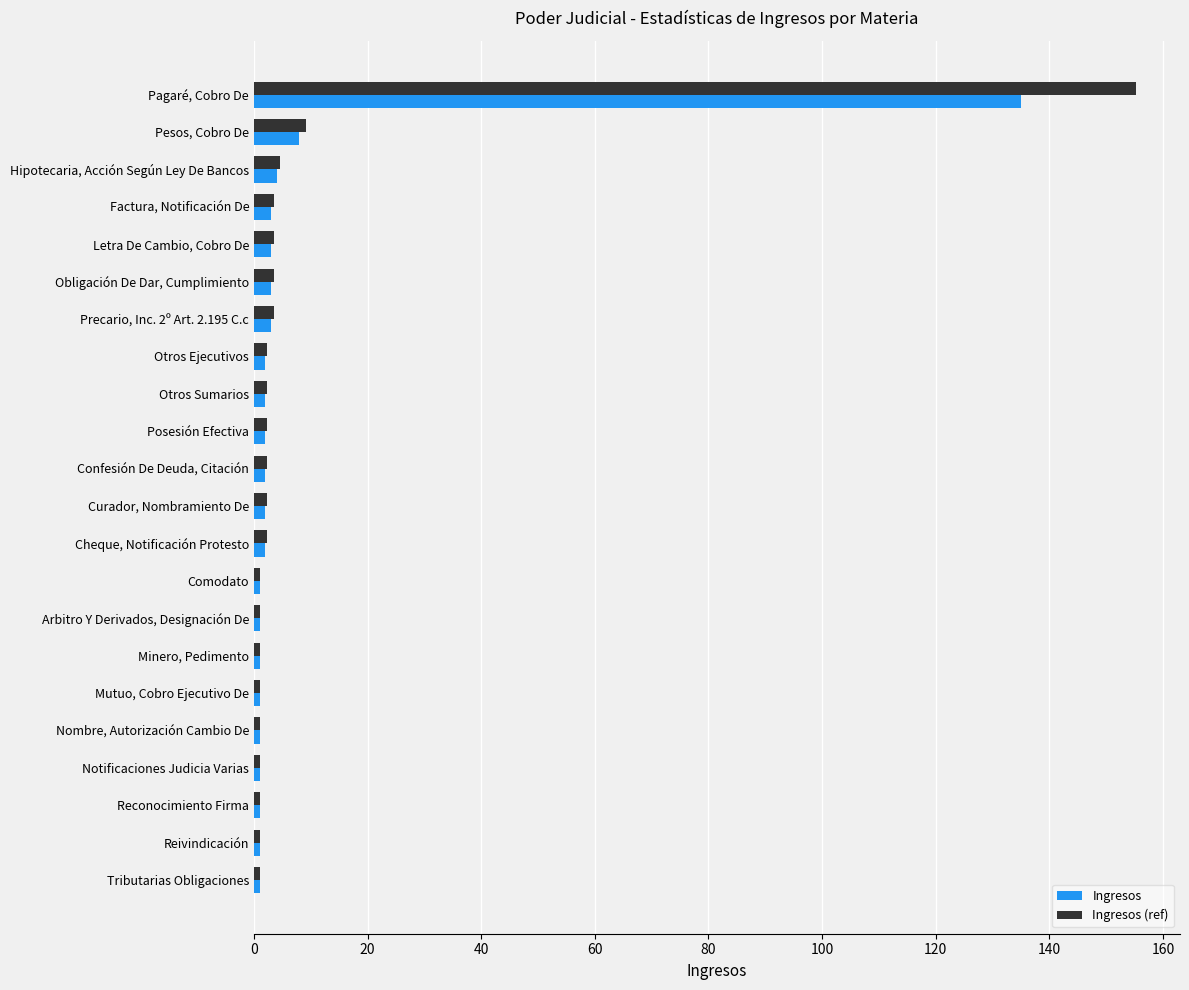

List the series in order of their peak value, highest first.

Ingresos (ref), Ingresos